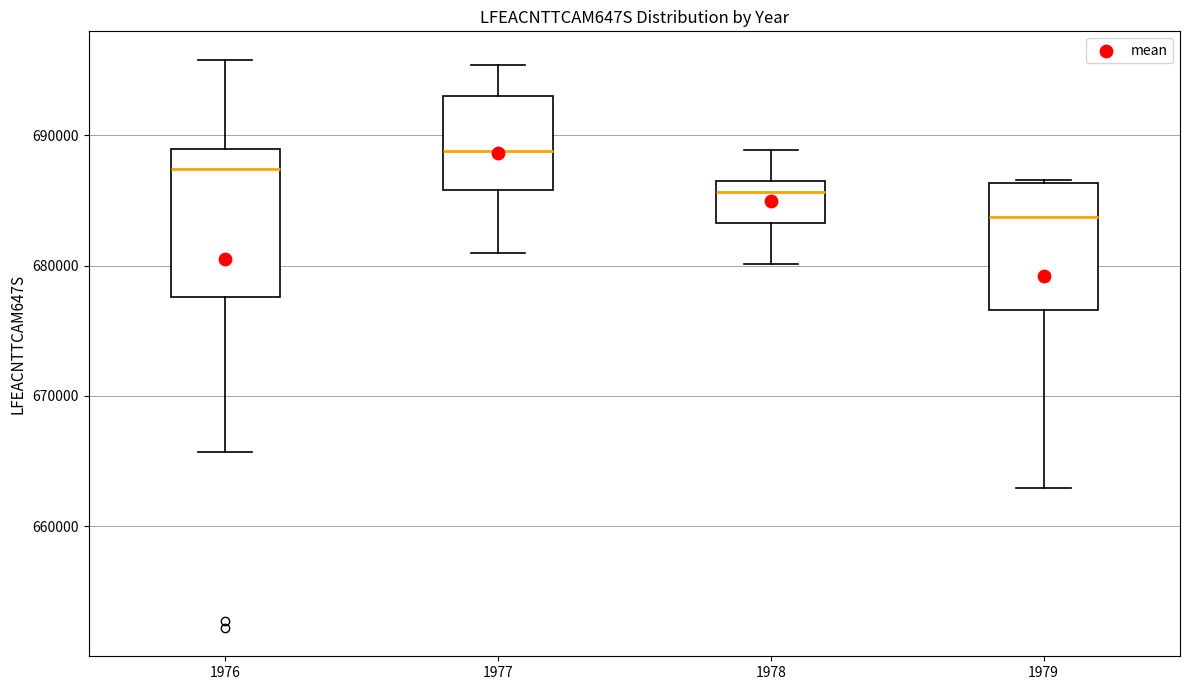

Reading left to right, read every box against the y-axis: the position of its median line, the range the box covers, and the ends of its whiskers. The values are not printed on the chart, so give them approximately, as read against the axis.

1976: median 687000, box 678000 to 689000, whiskers 666000 to 696000
1977: median 689000, box 686000 to 693000, whiskers 681000 to 695000
1978: median 686000, box 683000 to 687000, whiskers 680000 to 689000
1979: median 684000, box 677000 to 686000, whiskers 663000 to 687000